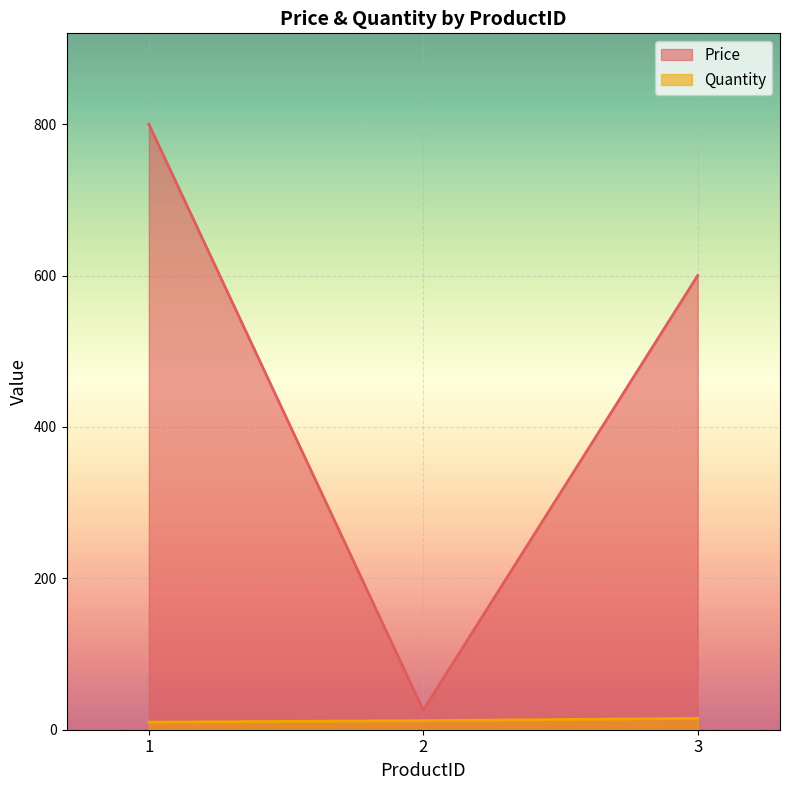

What is the value of the Price point at the 1st from the left?

800.0